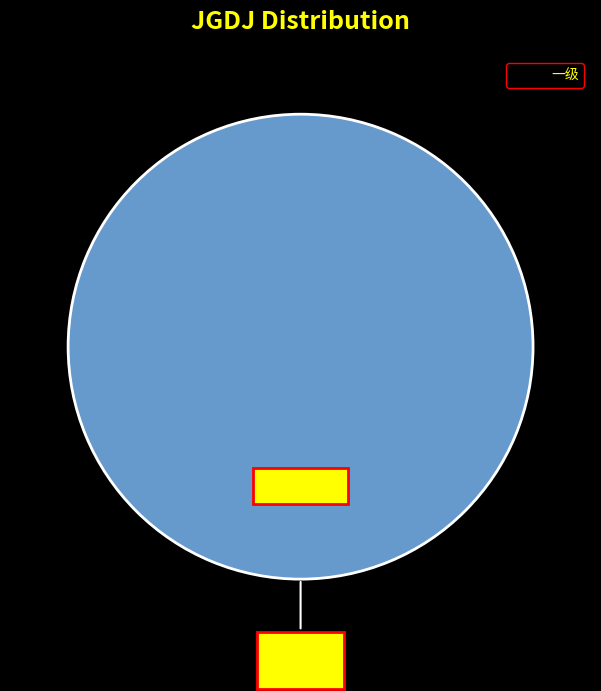

Is it true that 二级 is 0% of the pie?

True